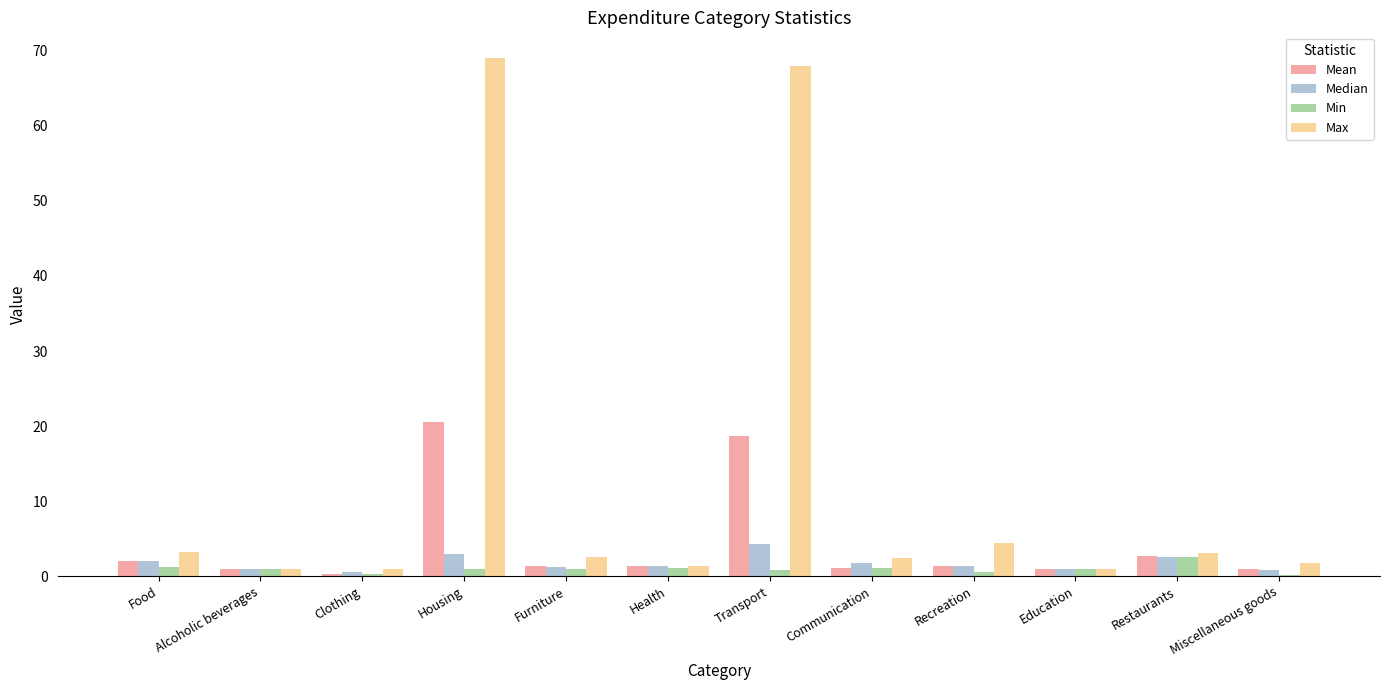

What is the approximate value of Min at Transport?

0.8